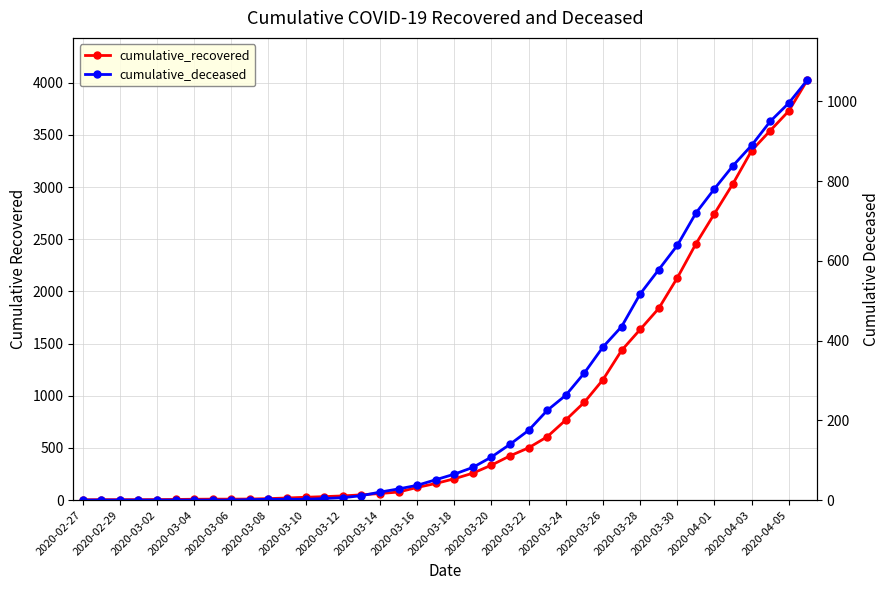

Reading left to right, list all the values displayed in this chart.

cumulative_recovered: 3	4	4	4	5	6	8	9	9	10	14	20	27	33	40	50	63	77	121	159	204	258	335	424	501	607	768	938	1154	1434	1635	1837	2130	2456	2746	3034	3350	3541	3730	4027
cumulative_deceased: 0	0	0	0	0	0	0	0	0	1	2	2	2	4	6	11	20	28	37	51	65	82	108	140	175	225	263	319	384	435	517	578	639	720	781	839	890	950	996	1054